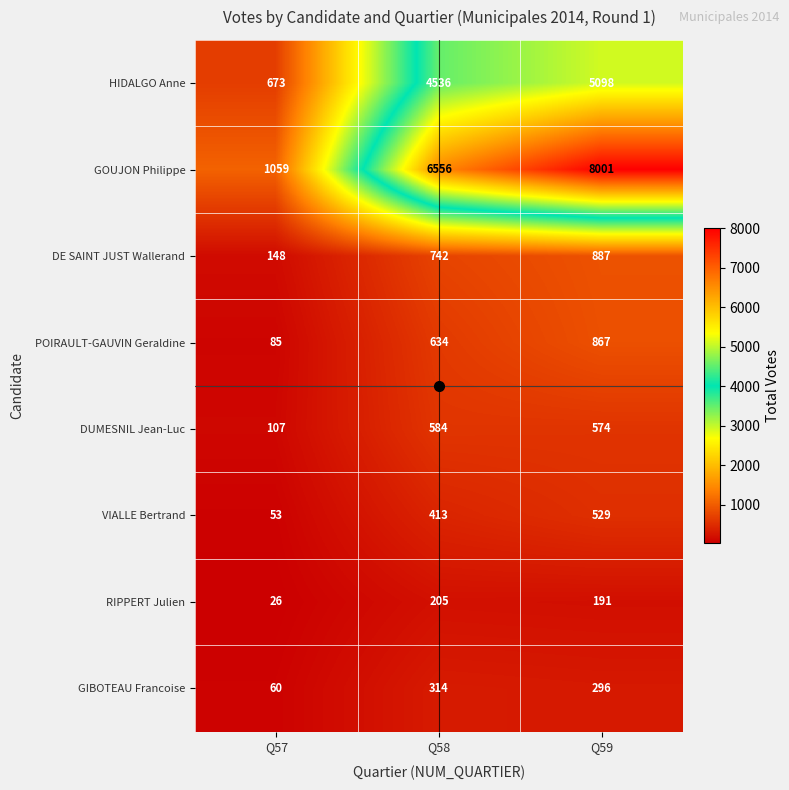

What value does the DE SAINT JUST Wallerand series have at Q59, to the nearest 50?

900